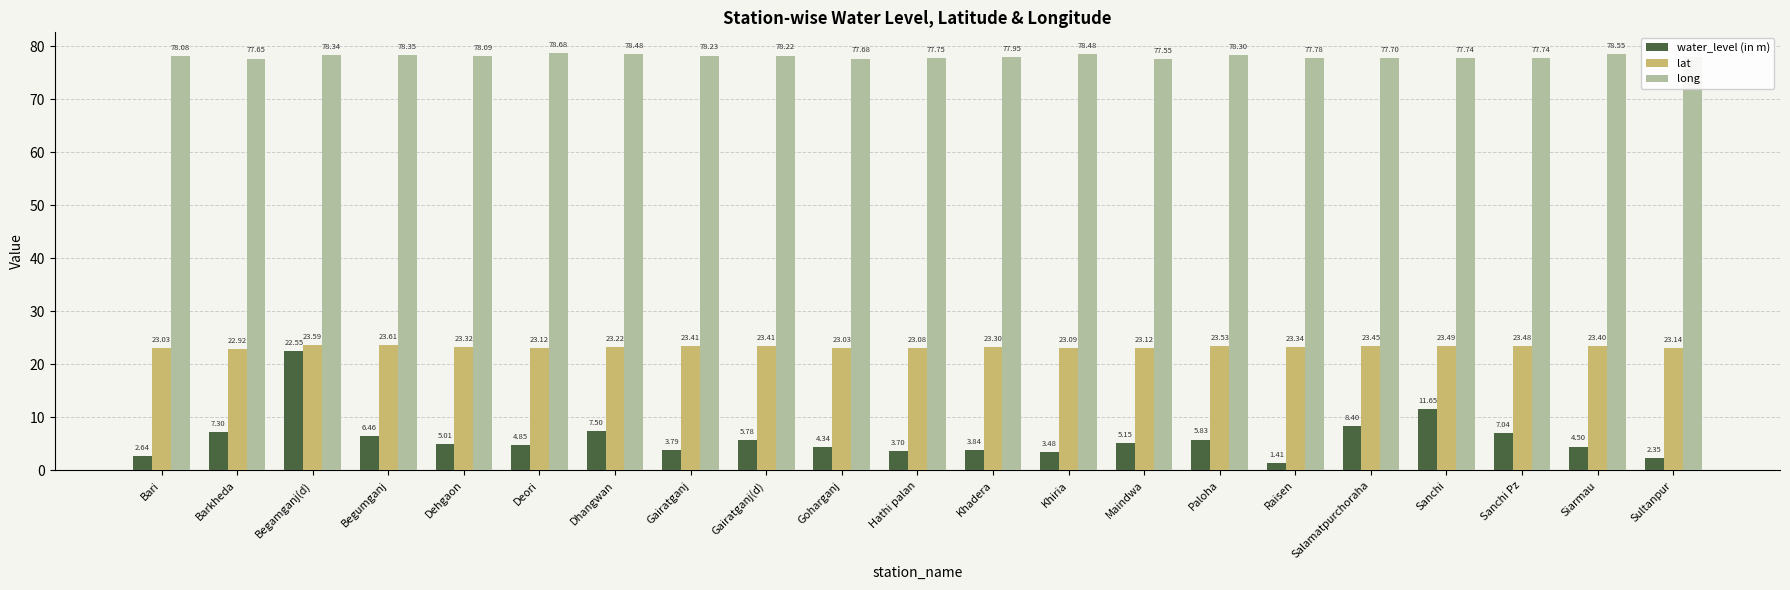

Between Bari and Begamganj(d), which series saw the biggest shift?

water_level (in m)